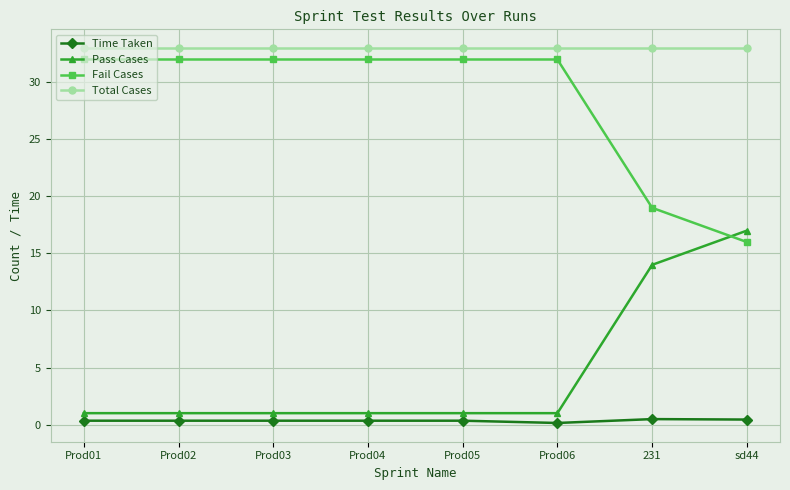

What are all the series names shown in the legend?

Time Taken, Pass Cases, Fail Cases, Total Cases